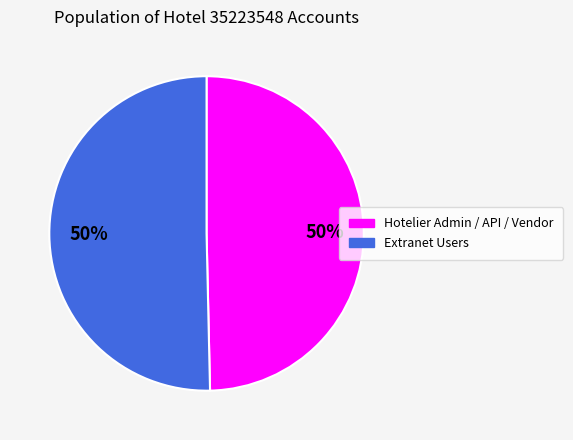

To the nearest percent, what is the average slice percentage?

50%